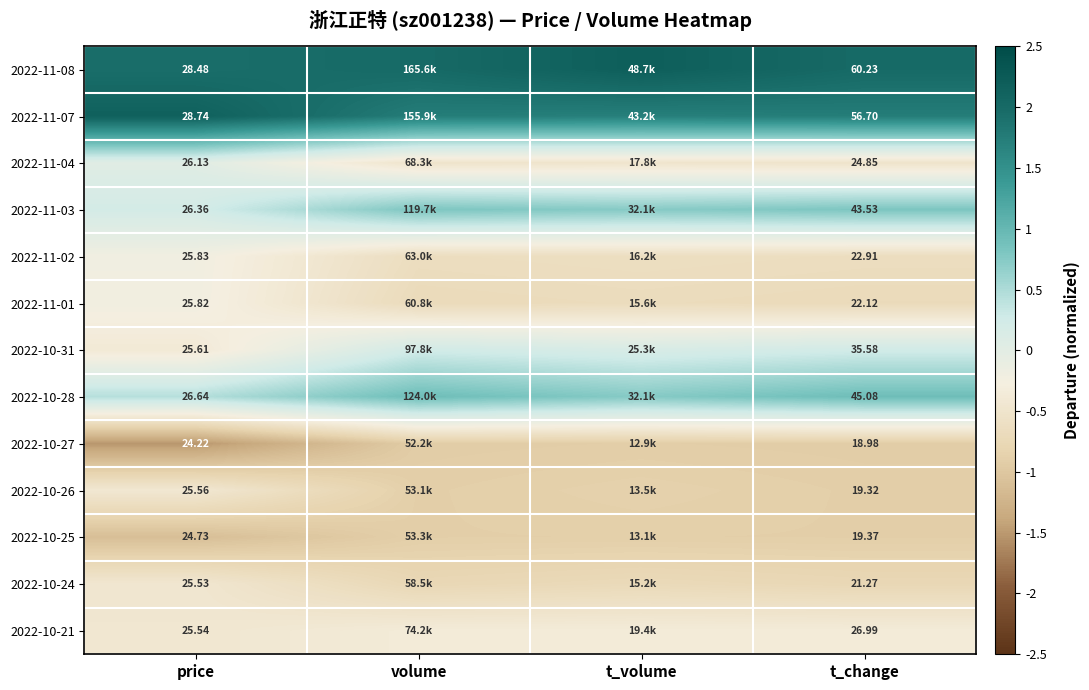

The 2022-10-24 series shows -0.4 at t_volume. True or false?

False